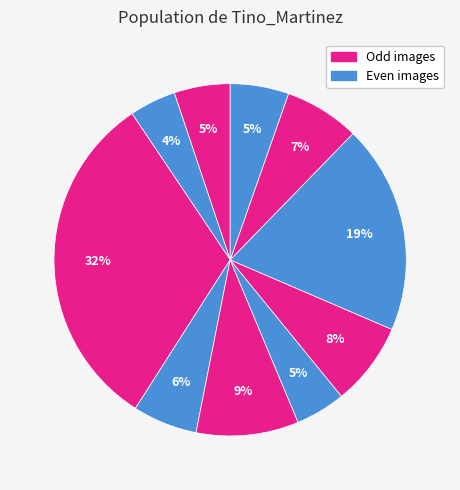

Which slice is the largest?

3.jpg